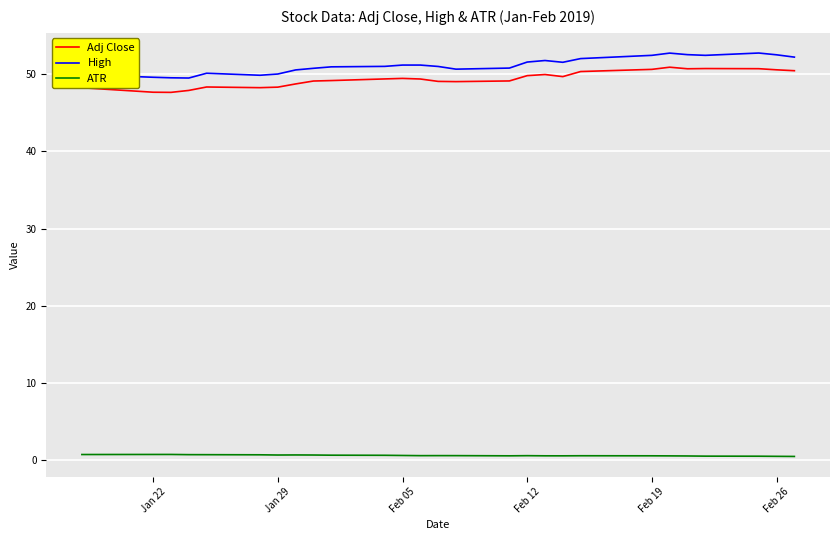

True or false: ATR and Adj Close intersect in this chart.

False